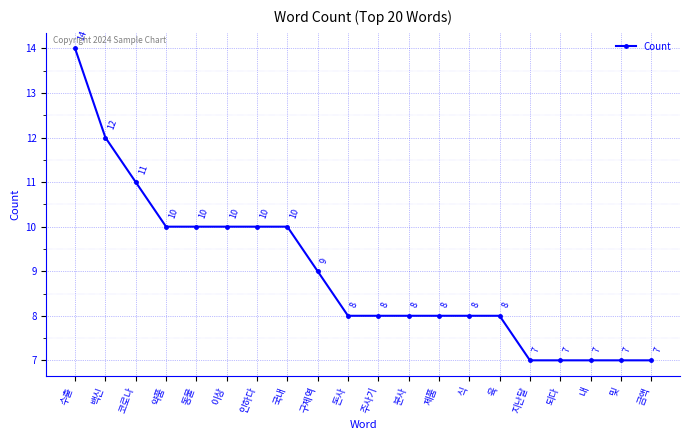

Read the value at 이상.

10